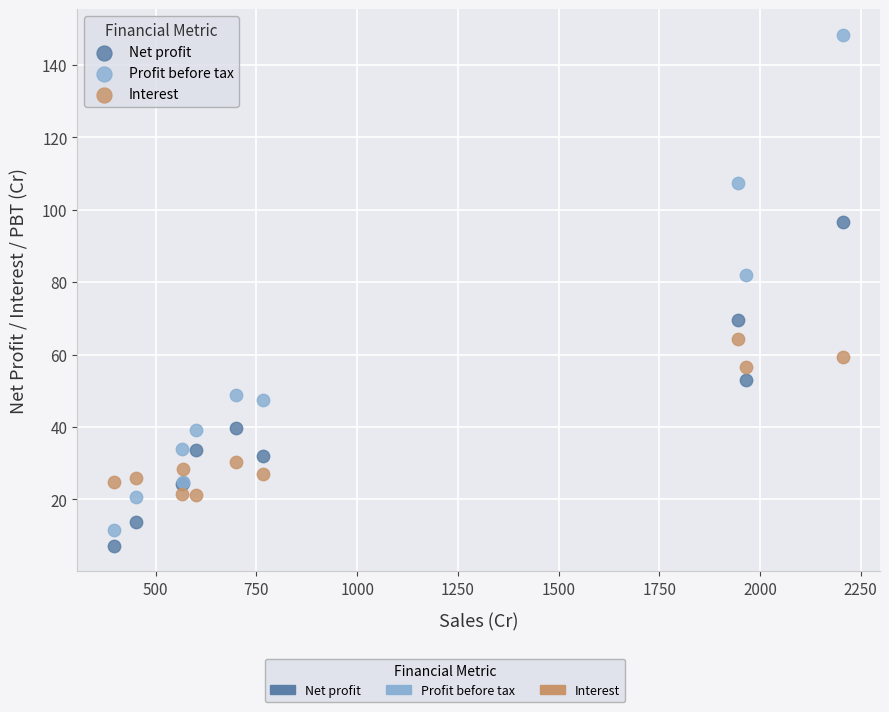

Which series reaches the maximum Y coordinate?

Profit before tax